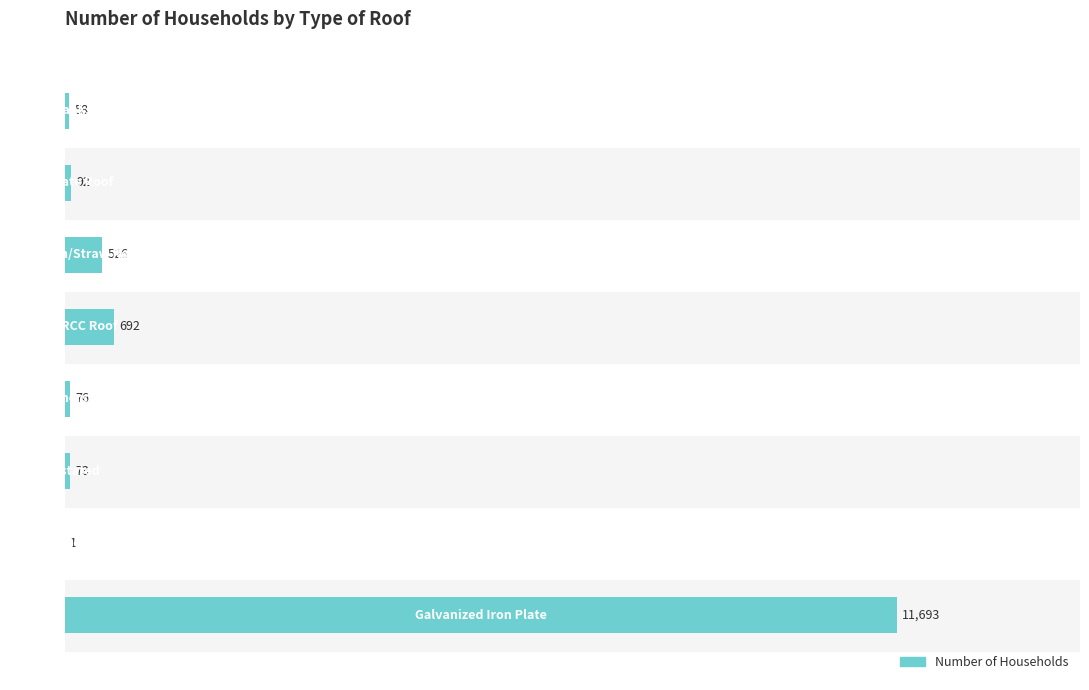

Count the number of categories in the chart.

8